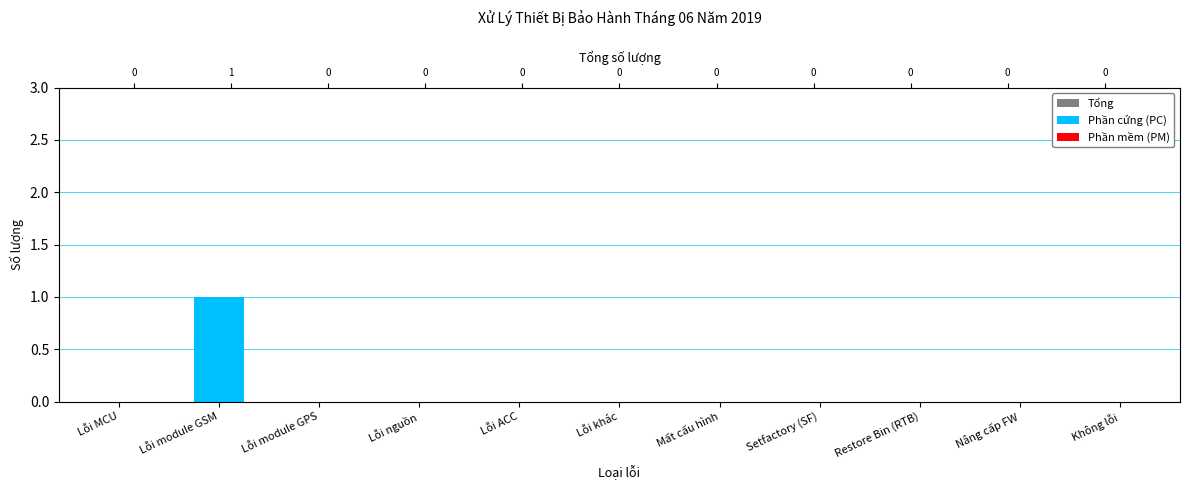

Reading left to right, what are all the values shown in this chart?

Tổng: Lỗi MCU=0	Lỗi module GSM=1	Lỗi module GPS=0	Lỗi nguồn=0	Lỗi ACC=0	Lỗi khác=0	Mất cấu hình=0	Setfactory (SF)=0	Restore Bin (RTB)=0	Nâng cấp FW=0	Không lỗi=0
Phần cứng (PC): Lỗi MCU=0	Lỗi module GSM=1	Lỗi module GPS=0	Lỗi nguồn=0	Lỗi ACC=0	Lỗi khác=0	Mất cấu hình=0	Setfactory (SF)=0	Restore Bin (RTB)=0	Nâng cấp FW=0	Không lỗi=0
Phần mềm (PM): Lỗi MCU=0	Lỗi module GSM=0	Lỗi module GPS=0	Lỗi nguồn=0	Lỗi ACC=0	Lỗi khác=0	Mất cấu hình=0	Setfactory (SF)=0	Restore Bin (RTB)=0	Nâng cấp FW=0	Không lỗi=0